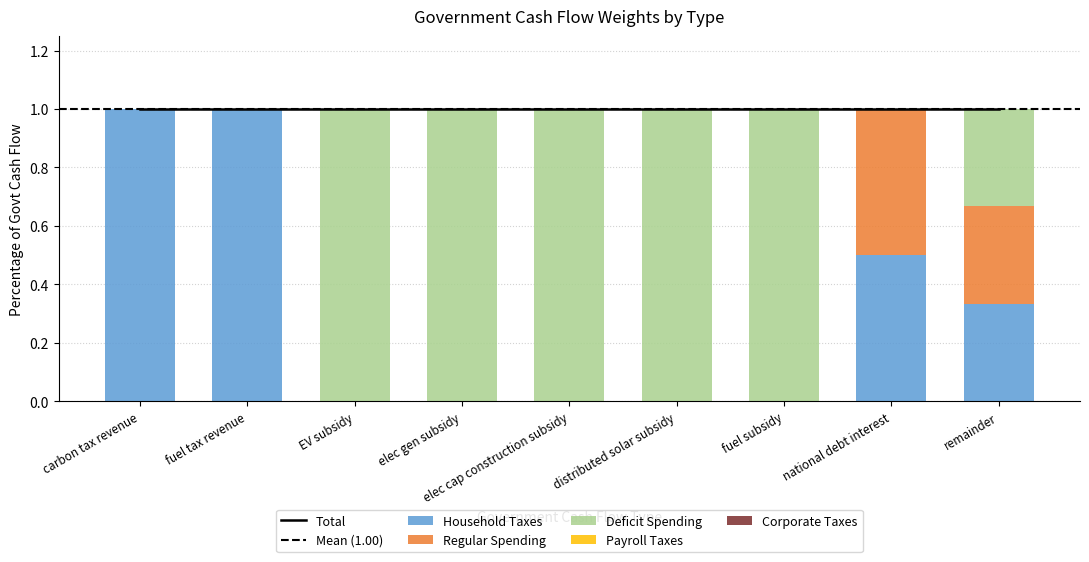

The value of Deficit Spending at national debt interest is -0.5. True or false?

False